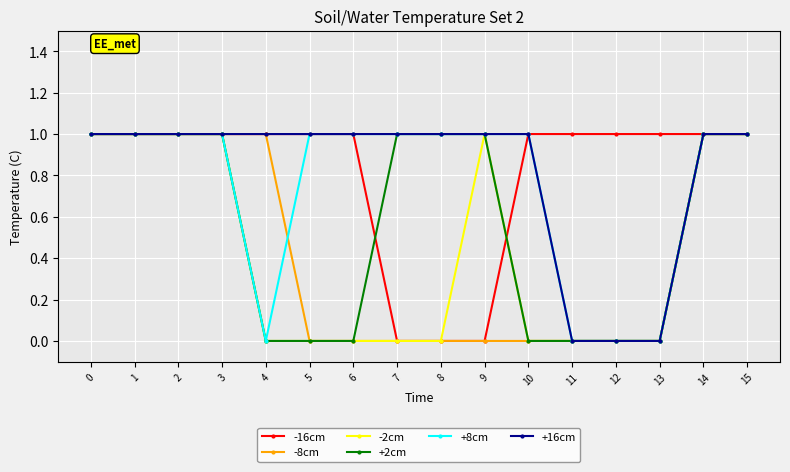

Is it true that +8cm equals 0 at 15?

False